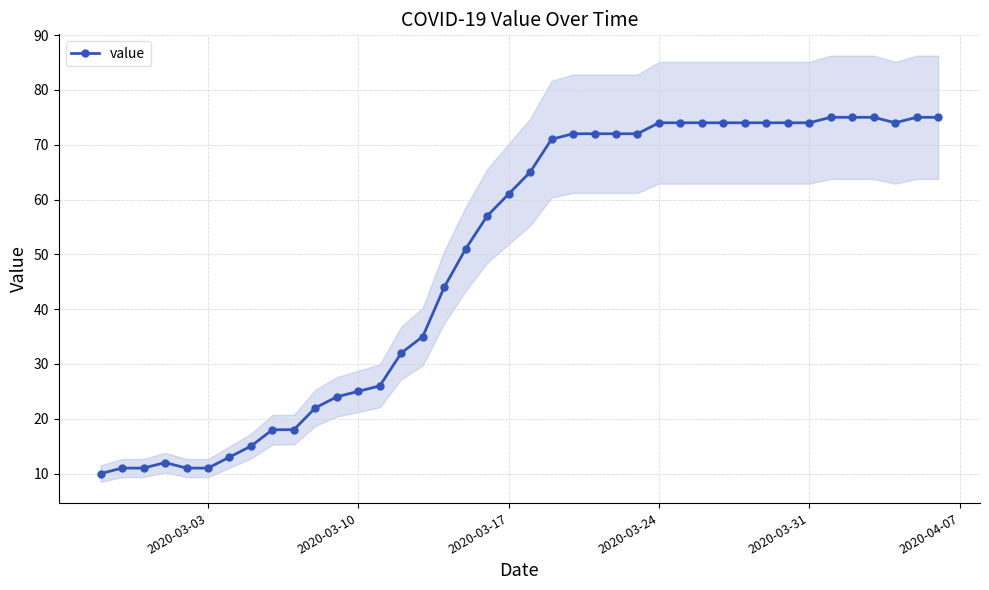

Reading left to right, extract all data points from this chart.

10	11	11	12	11	11	13	15	18	18	22	24	25	26	32	35	44	51	57	61	65	71	72	72	72	72	74	74	74	74	74	74	74	74	75	75	75	74	75	75